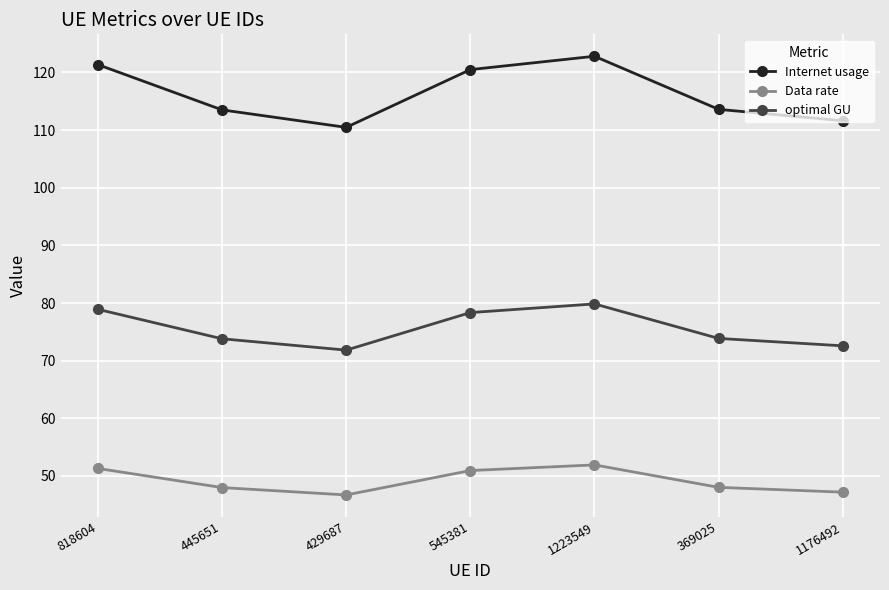

What is the value of the optimal GU point at the 2nd from the left?

73.8